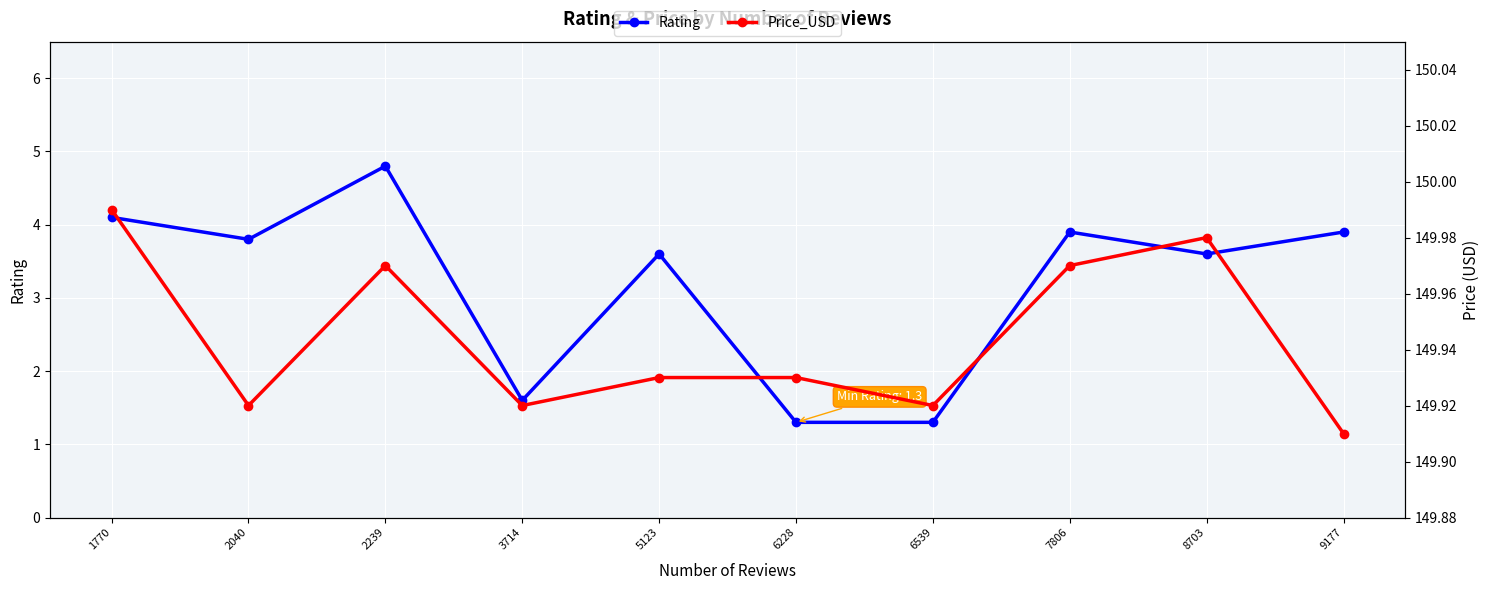

Rank the series at 6228 from lowest to highest value.

Rating, Price_USD